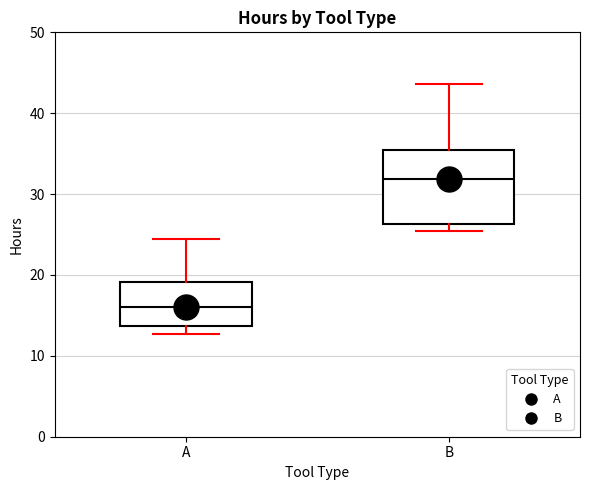

Reading left to right, transcribe this box plot: for each box, give where its median line is, the range the box spans, and where its two whiskers end, as read against the y-axis. The values are not printed on the chart, so give them approximately, as read against the axis.

A: median 16, box 14 to 19, whiskers 13 to 24
B: median 32, box 26 to 35, whiskers 25 to 44